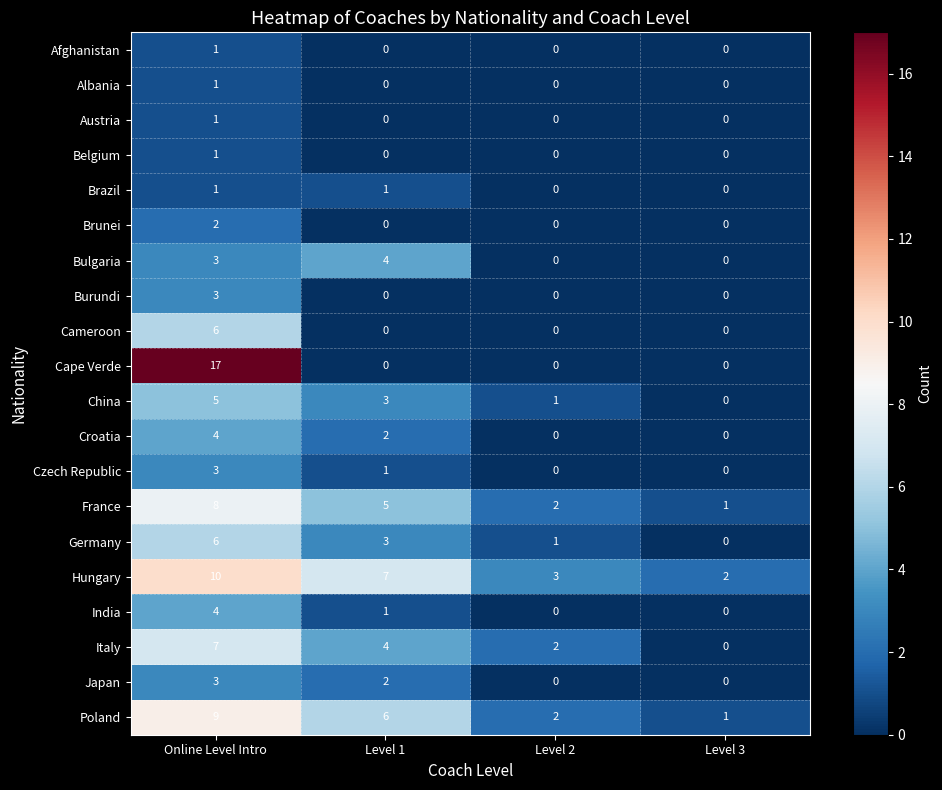

The France series shows 5 at Level 1. True or false?

True